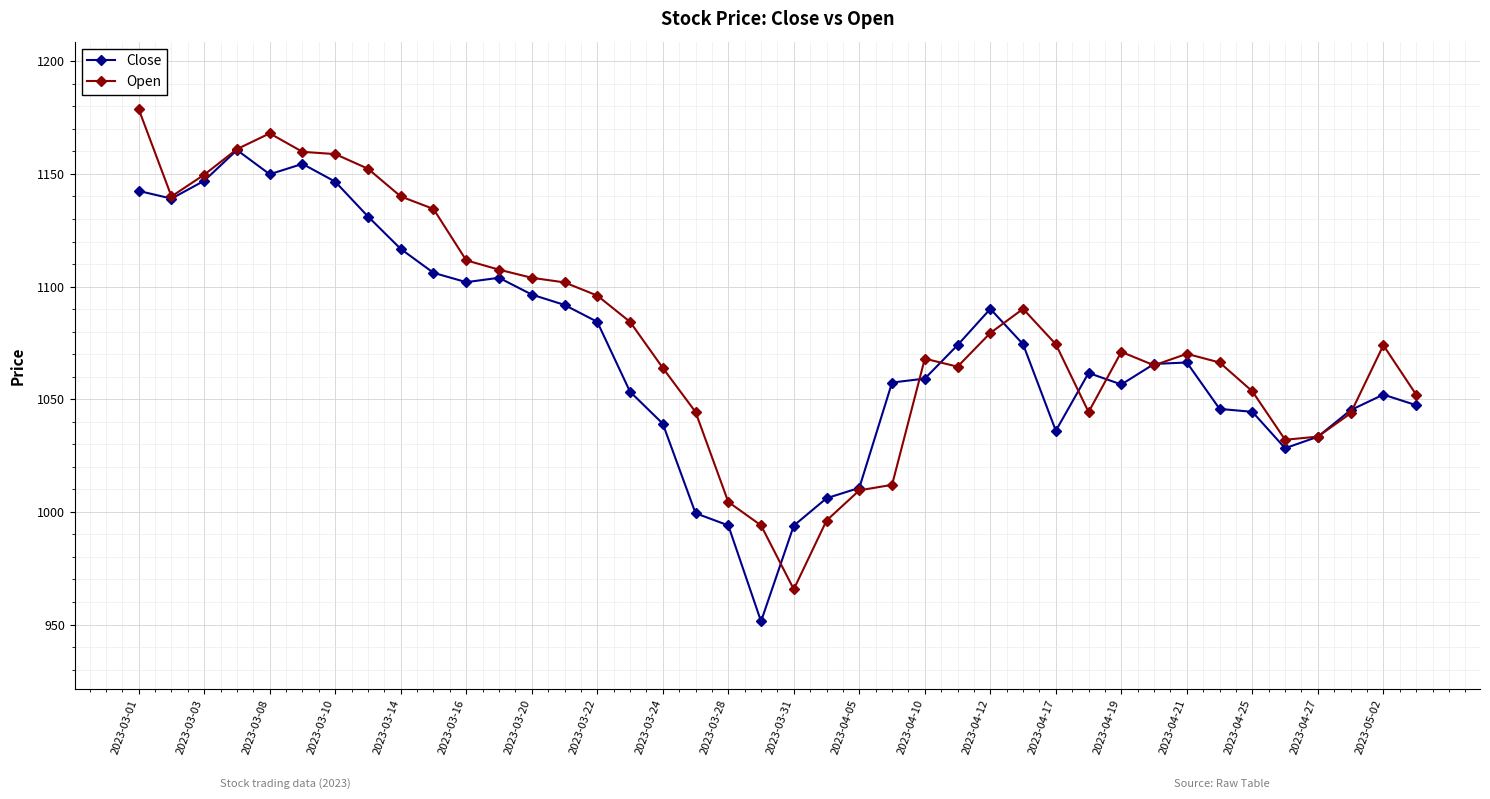

What is the maximum value shown in the chart?

1178.8